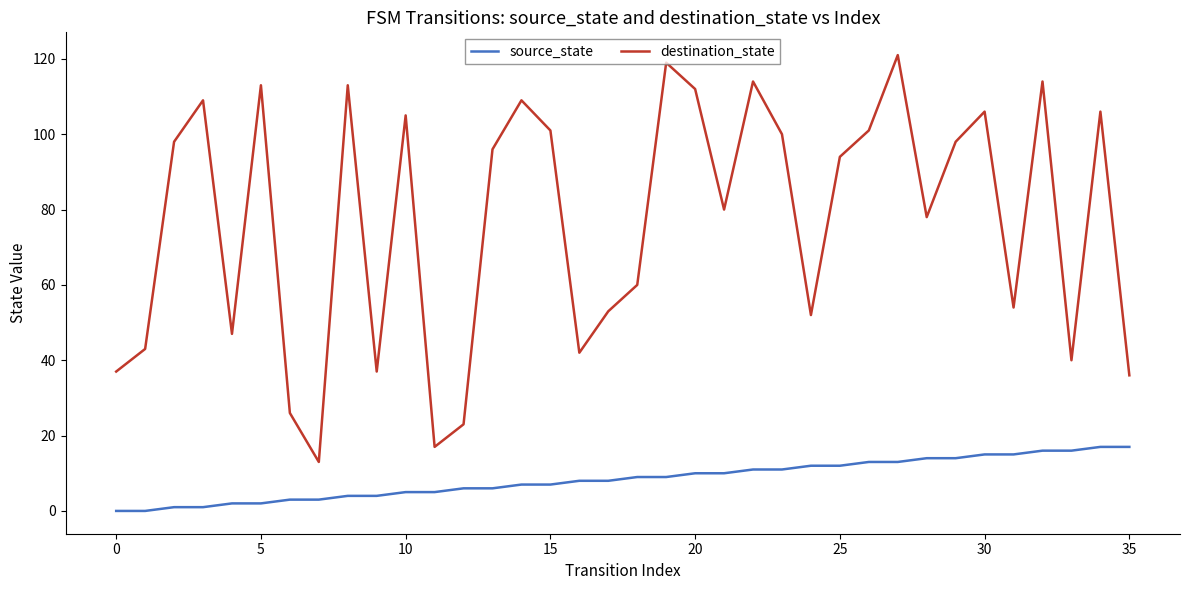

Does the chart have visible grid lines?

No